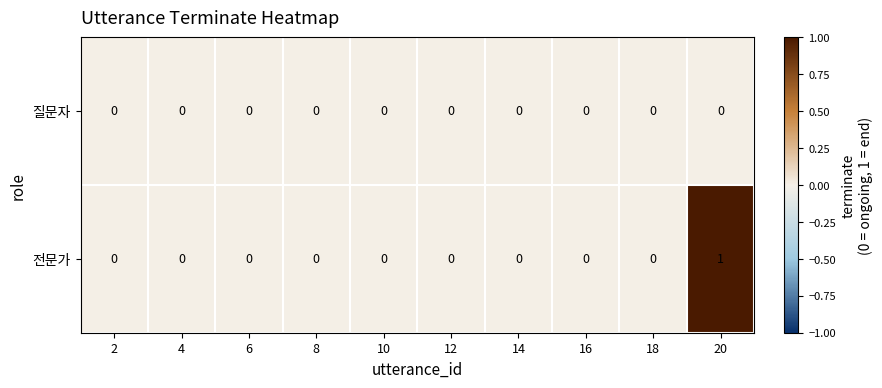

Reading left to right, list all the values displayed in this chart.

질문자: 0	0	0	0	0	0	0	0	0	0
전문가: 0	0	0	0	0	0	0	0	0	1